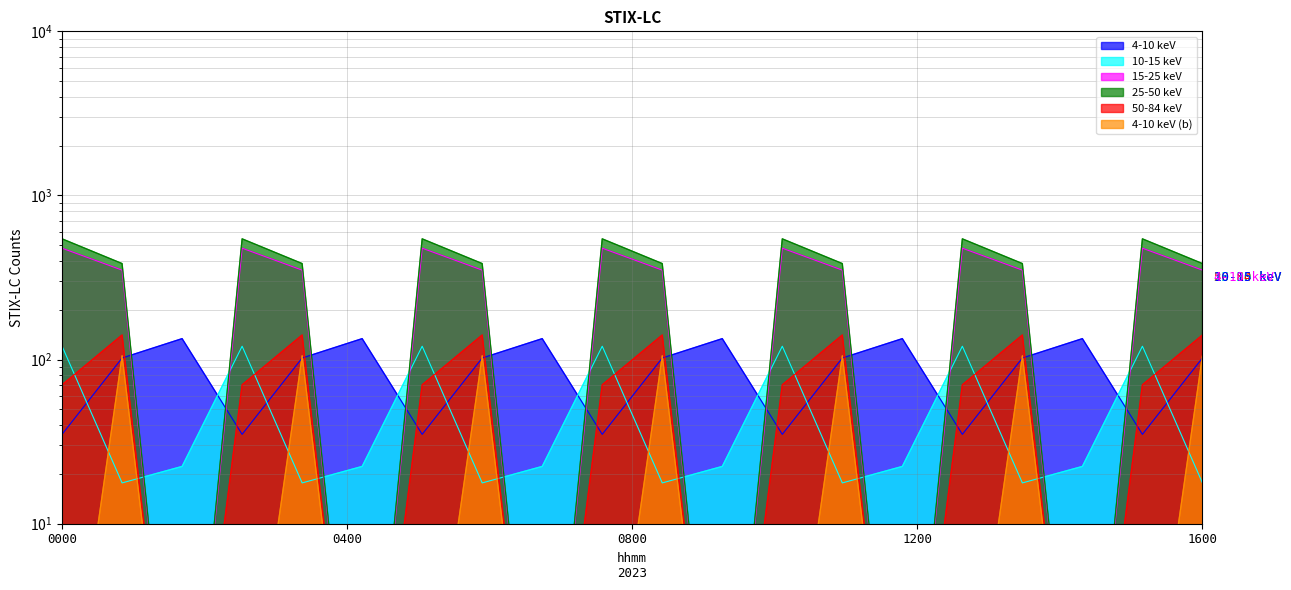

What is the difference between the second highest and second lowest values in the 50-84 keV series?

141.1